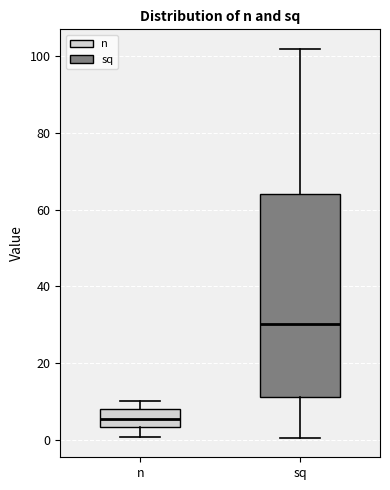

Reading left to right, transcribe this box plot: for each box, give where its median line is, the range the box spans, and where its two whiskers end, as read against the y-axis. The values are not printed on the chart, so give them approximately, as read against the axis.

n: median 6, box 4 to 8, whiskers 0 to 10
sq: median 30, box 12 to 64, whiskers 0 to 102